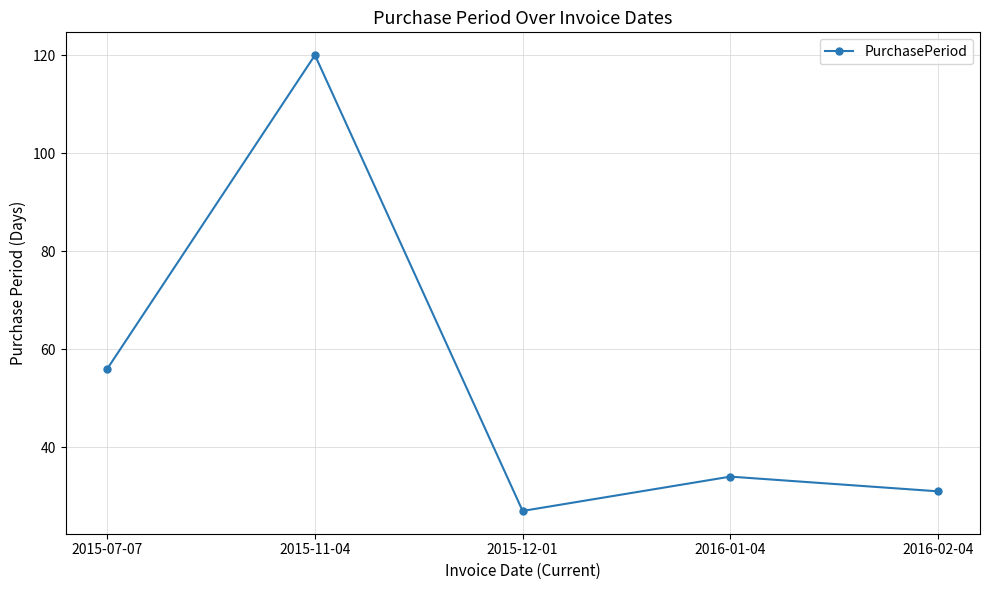

What is the value of the 1st point from the left?

56